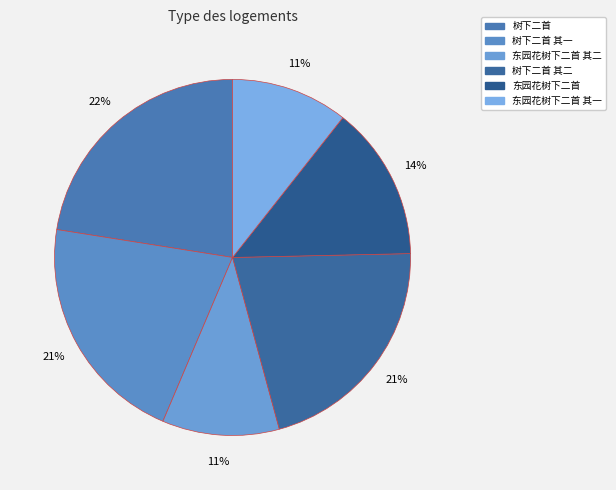

How many slices are in this pie chart?

6